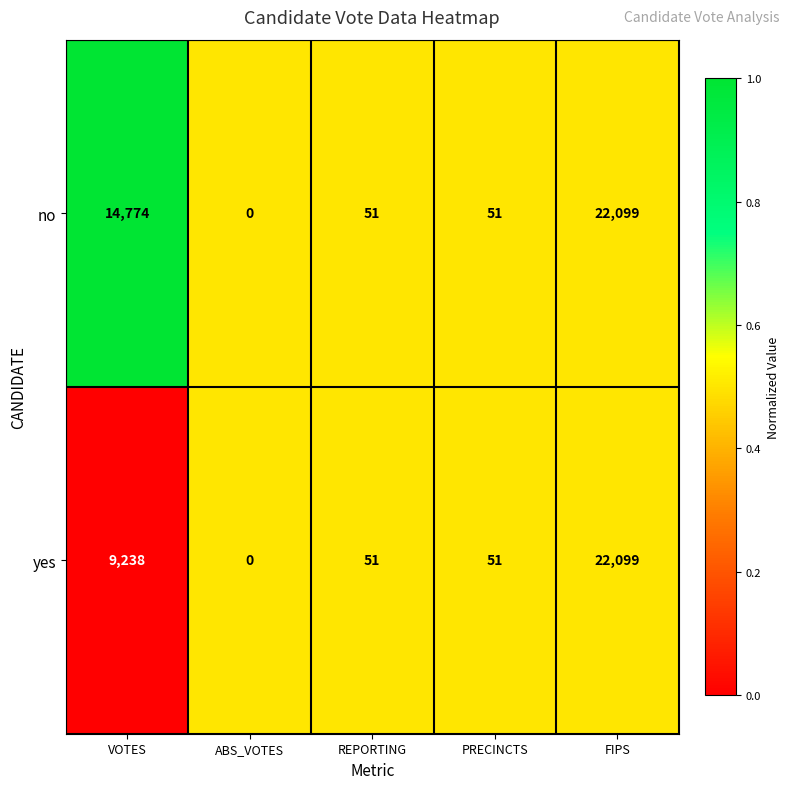

Reading right to left, list all the values displayed in this chart.

no: FIPS=22099	PRECINCTS=51	REPORTING=51	ABS_VOTES=0	VOTES=14774
yes: FIPS=22099	PRECINCTS=51	REPORTING=51	ABS_VOTES=0	VOTES=9238